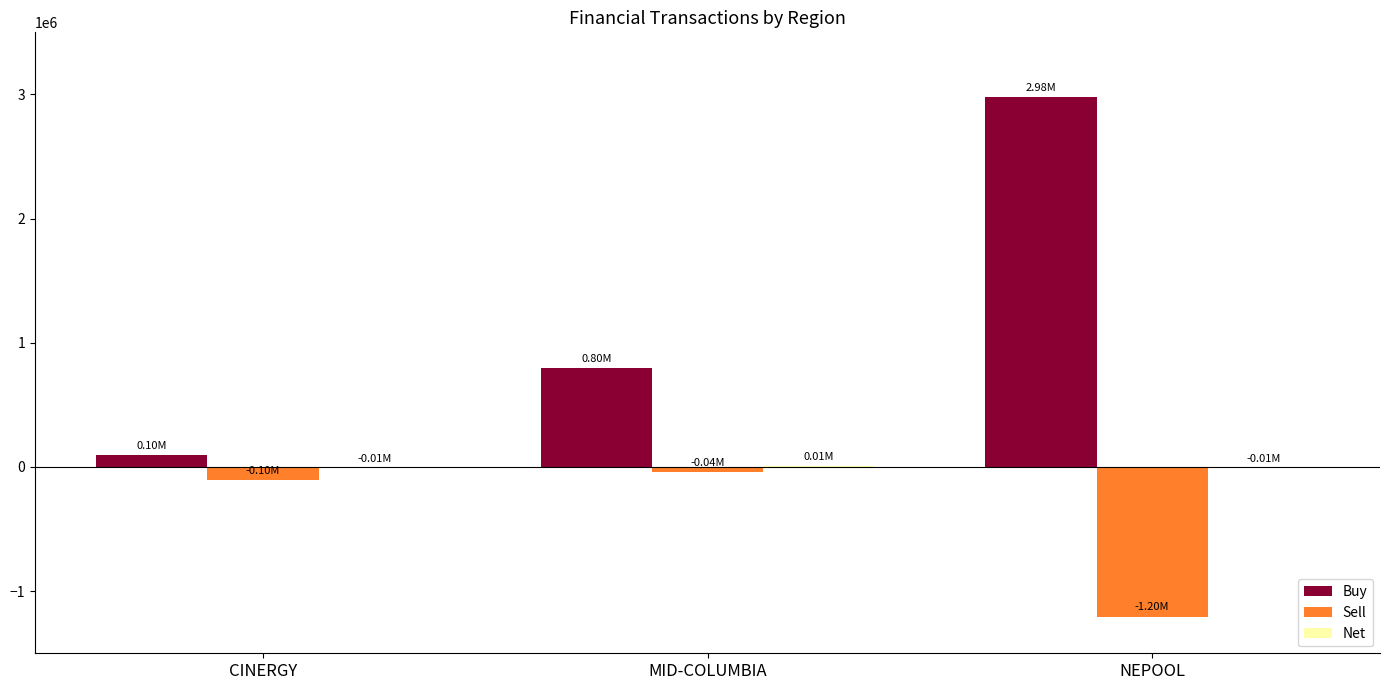

How many series are shown in this chart?

3